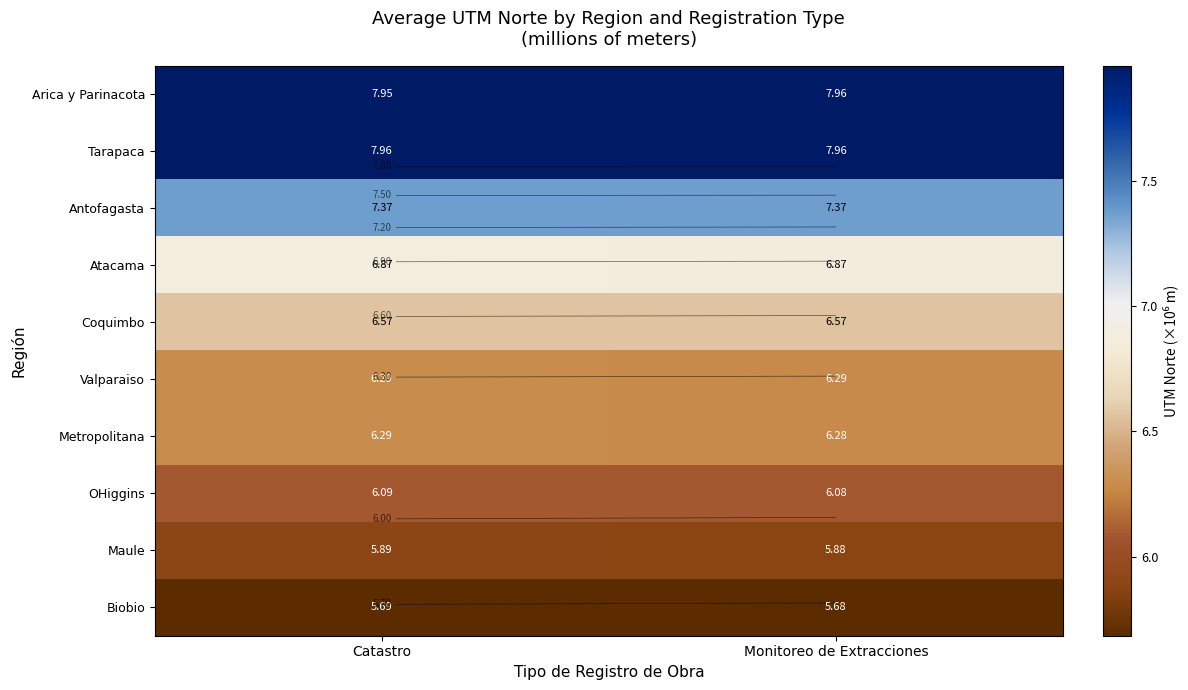

The Biobio series shows 2.9 at Catastro. True or false?

False